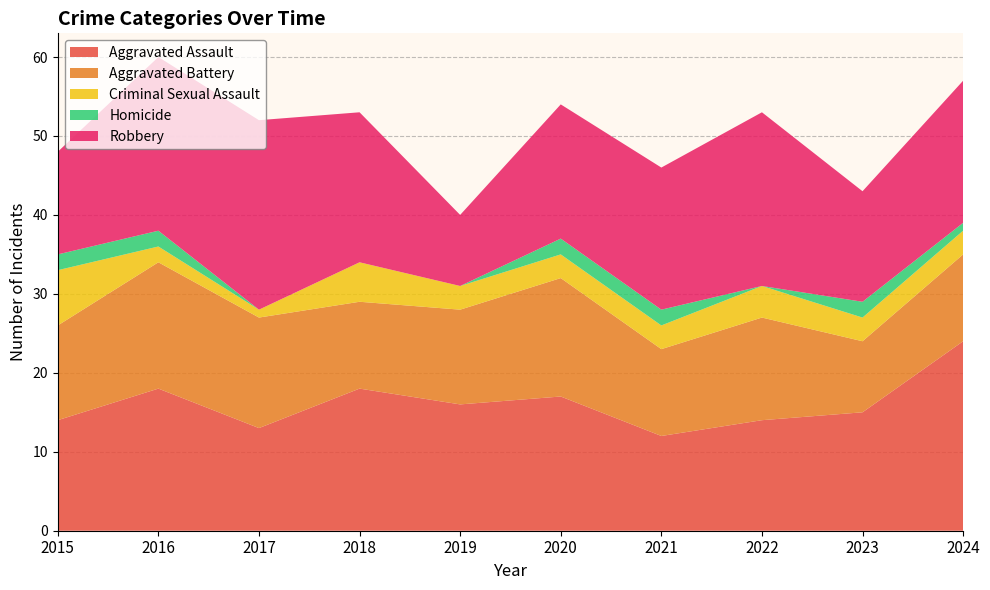

Reading right to left, what are all the values shown in this chart?

Aggravated Assault: 2024=24	2023=15	2022=14	2021=12	2020=17	2019=16	2018=18	2017=13	2016=18	2015=14
Aggravated Battery: 2024=11	2023=9	2022=13	2021=11	2020=15	2019=12	2018=11	2017=14	2016=16	2015=12
Criminal Sexual Assault: 2024=3	2023=3	2022=4	2021=3	2020=3	2019=3	2018=5	2017=1	2016=2	2015=7
Homicide: 2024=1	2023=2	2022=0	2021=2	2020=2	2019=0	2018=0	2017=0	2016=2	2015=2
Robbery: 2024=18	2023=14	2022=22	2021=18	2020=17	2019=9	2018=19	2017=24	2016=22	2015=13